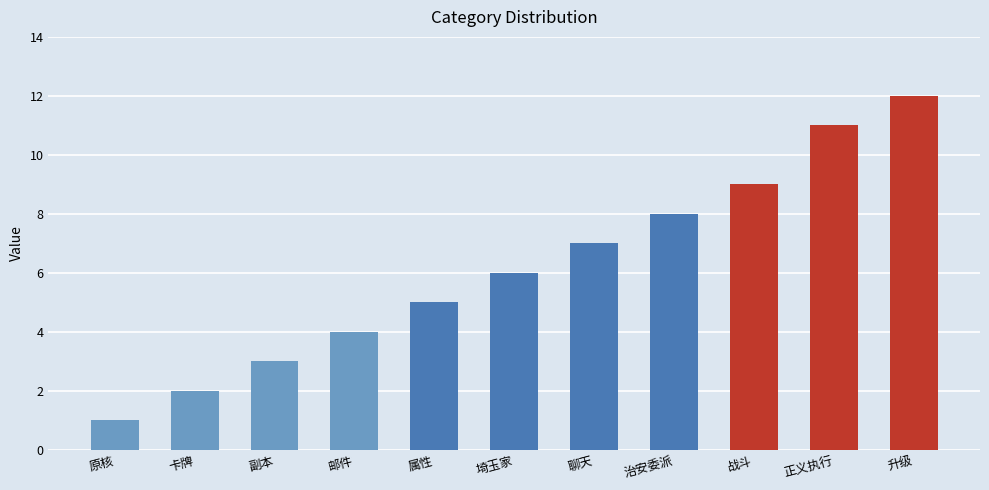

What is the average value?

6